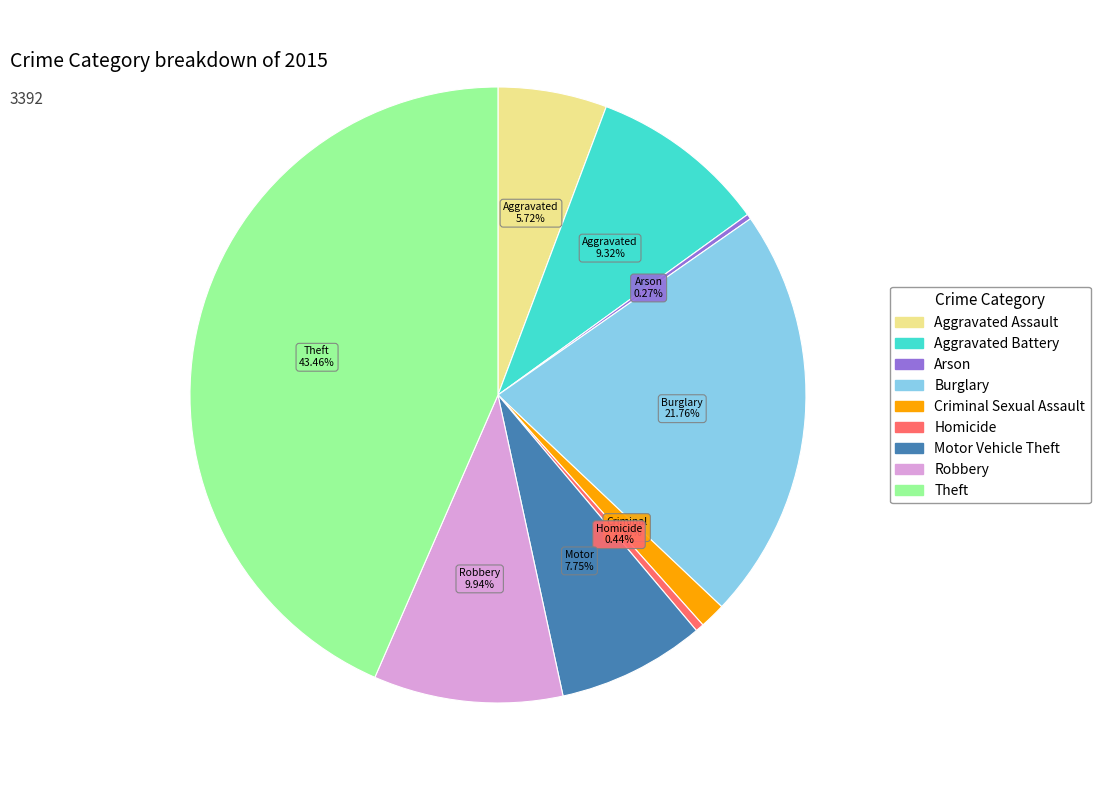

Between Theft and Burglary, which is larger?

Theft